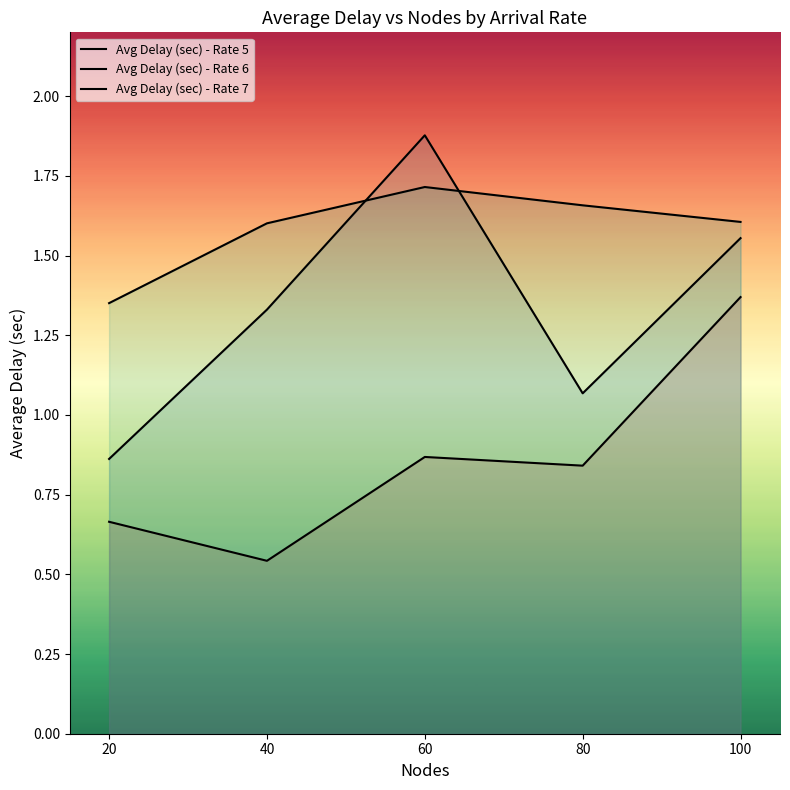

What is the minimum value shown in the chart?

0.5